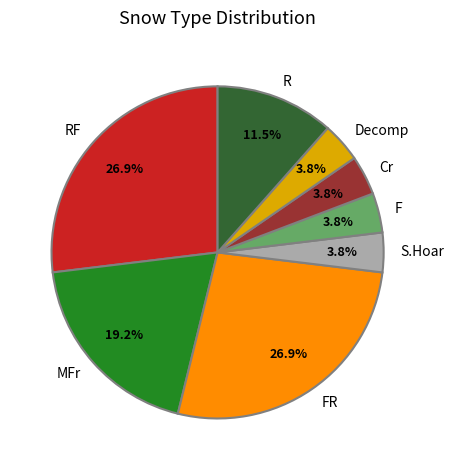

The Decomp slice represents 4% of the pie. True or false?

True